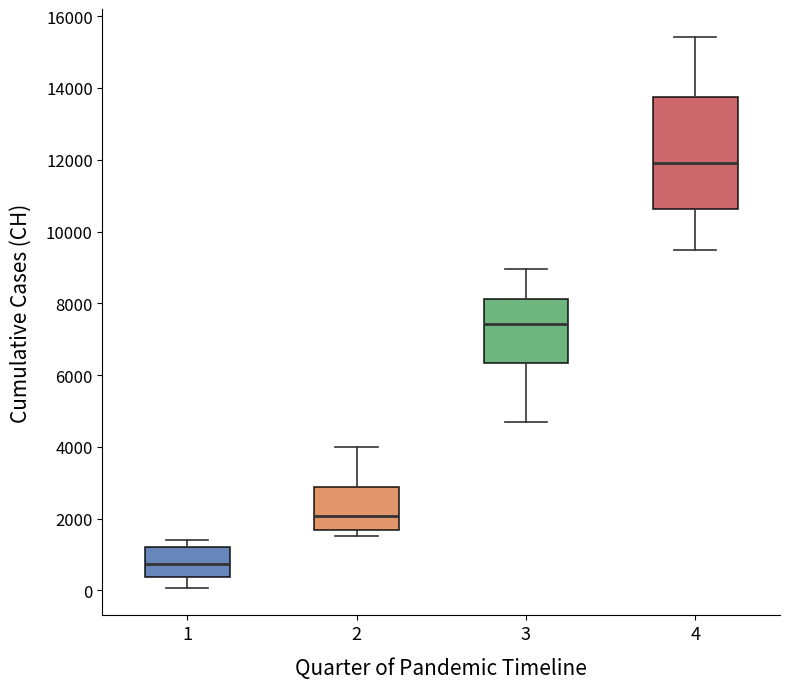

Where is the lower edge of the box at x = 4 on the y-axis? The values are not printed on the chart, so give them approximately, as read against the axis.

10600